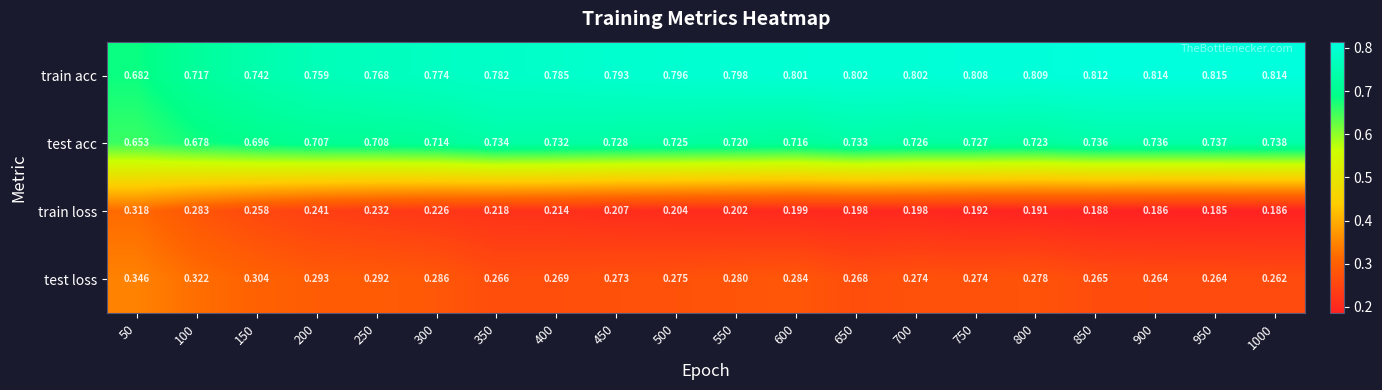

Is the value of train loss at 500 greater than the value of test acc at 50?

No